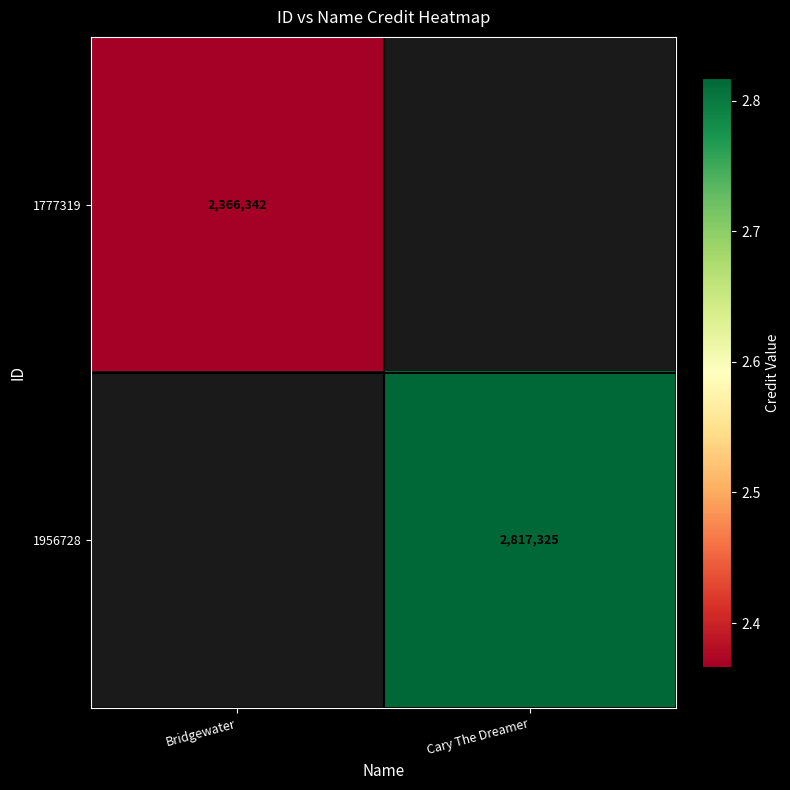

True or false: 1777319 has a value of 3234180 at Bridgewater.

False